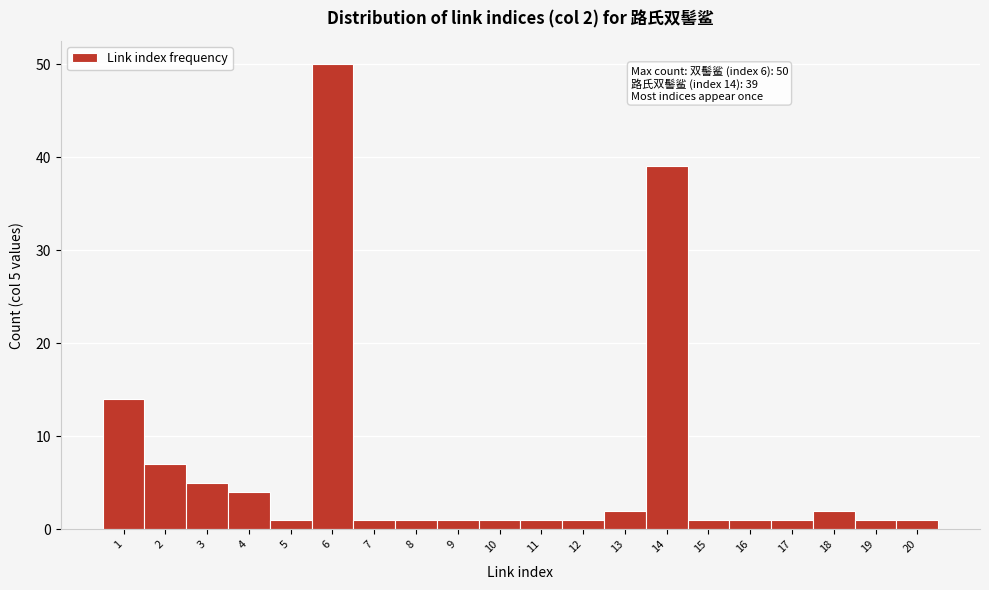

Which range on the x-axis has the tallest bar?

5.5 to 6.5